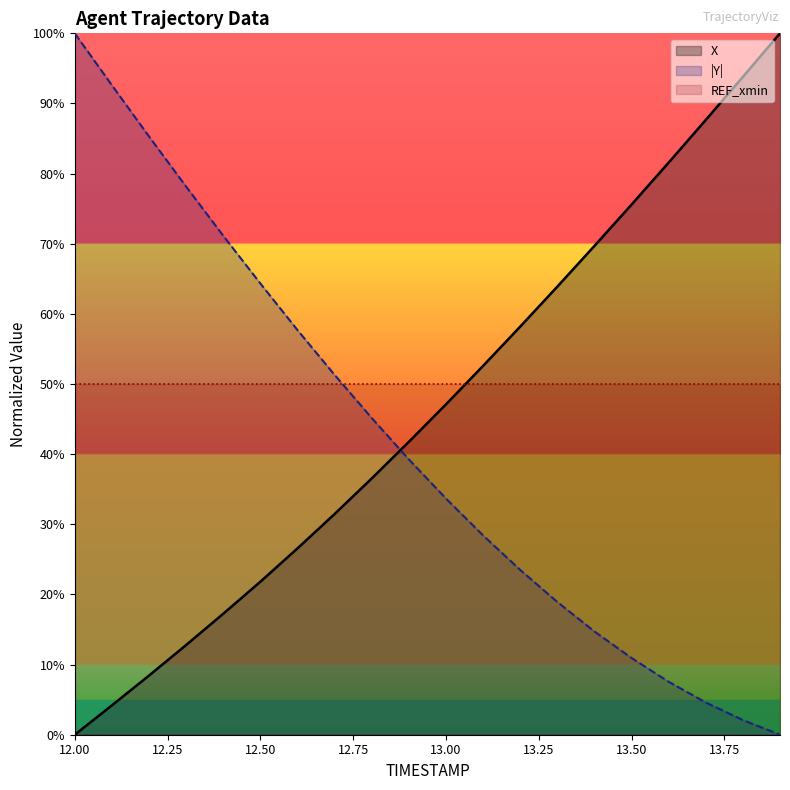

What is the difference between the second highest and second lowest values in the Y series?

0.9